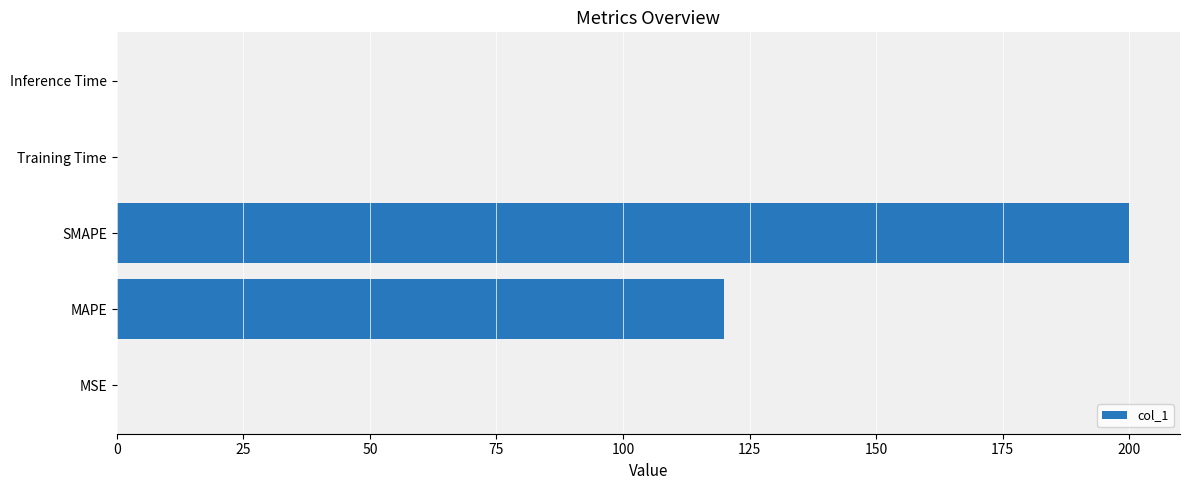

True or false: the data shows 343.7 at SMAPE.

False